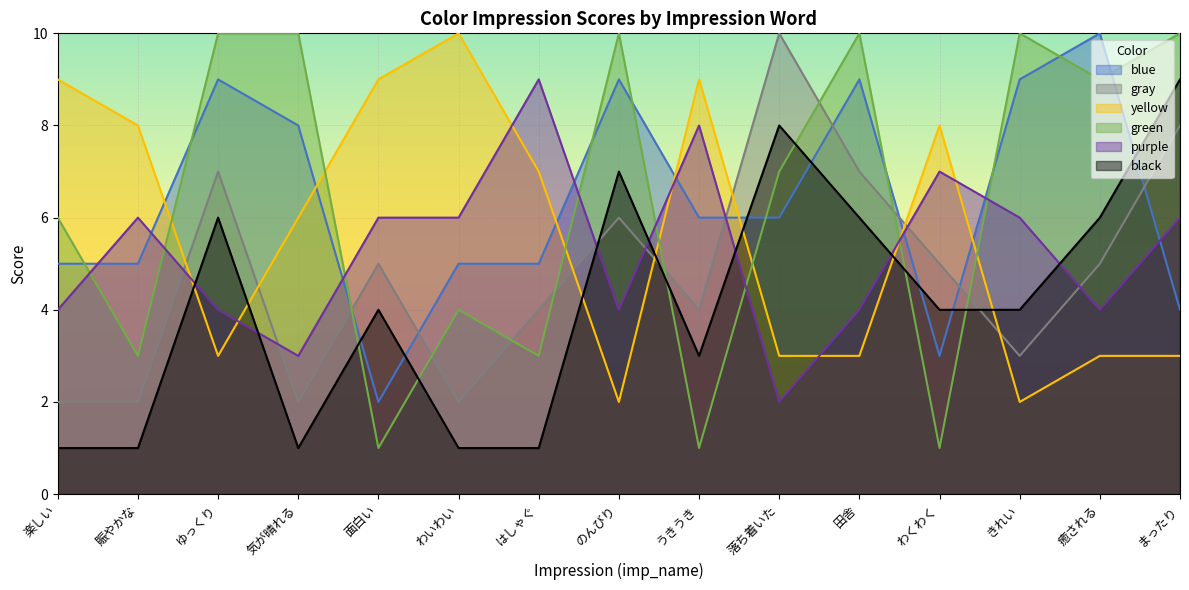

What is the smallest value displayed?

1